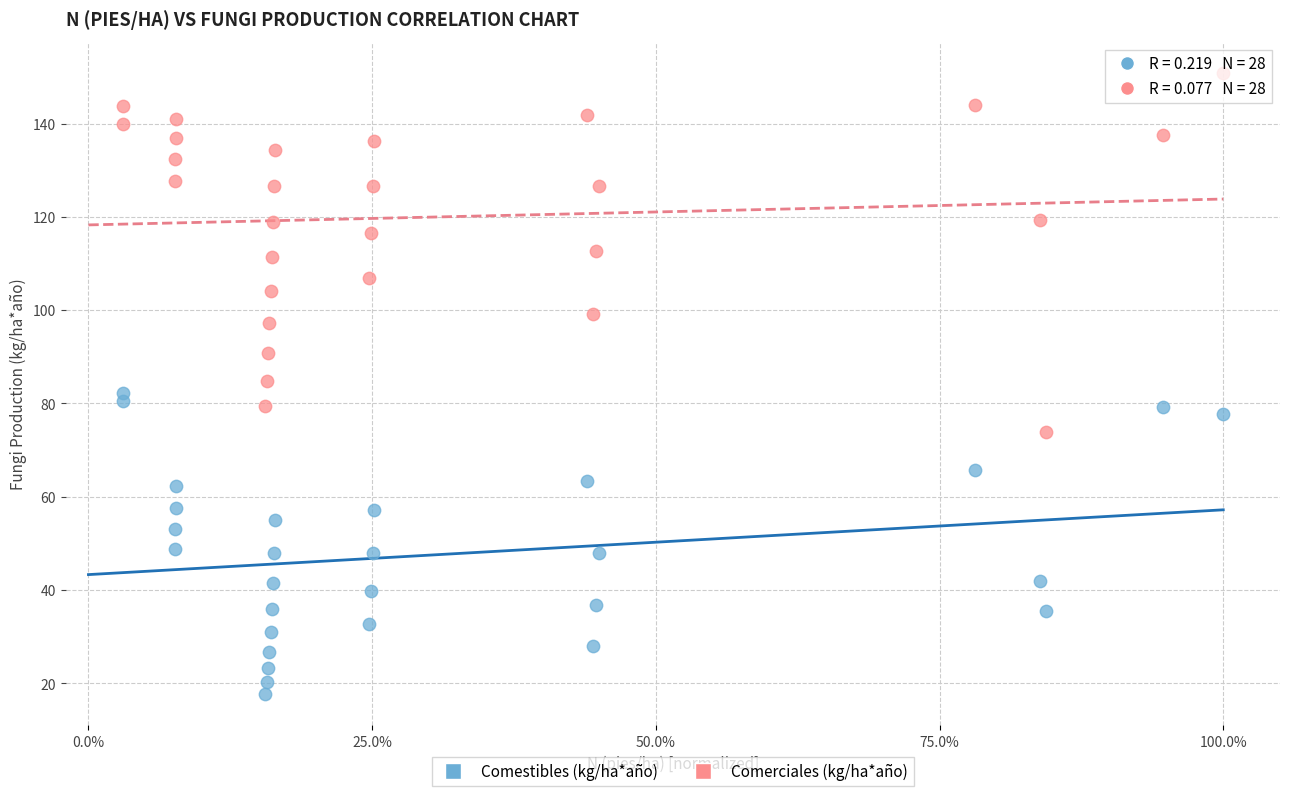

Which series contains the lowest Y value?

Comestibles (kg/ha*año)